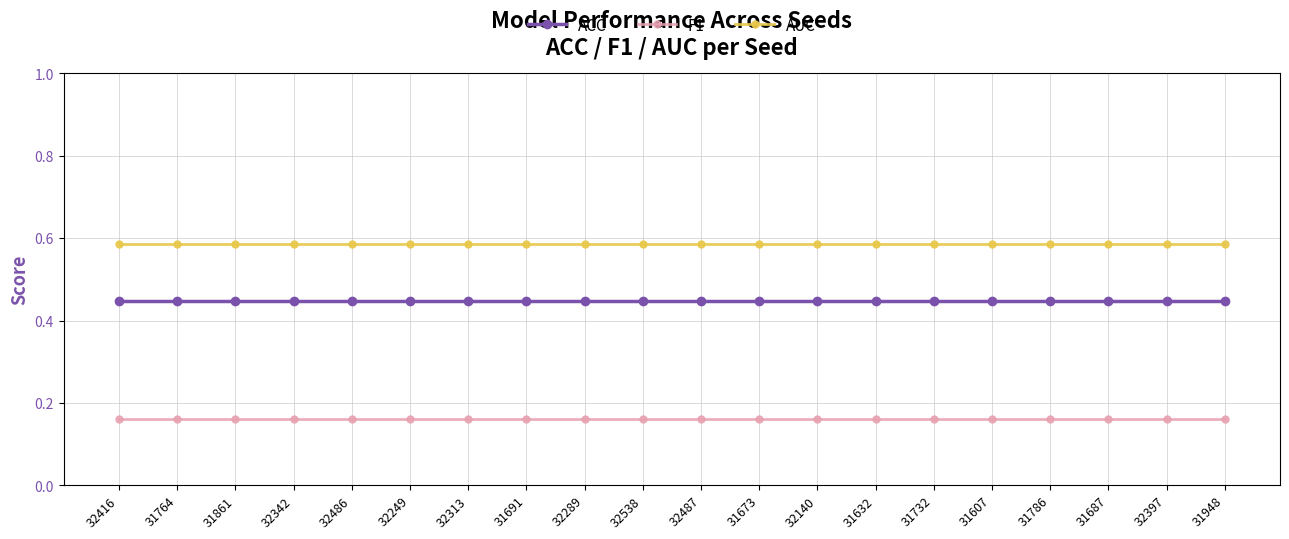

What is the label of the 15th point from the left?

31732